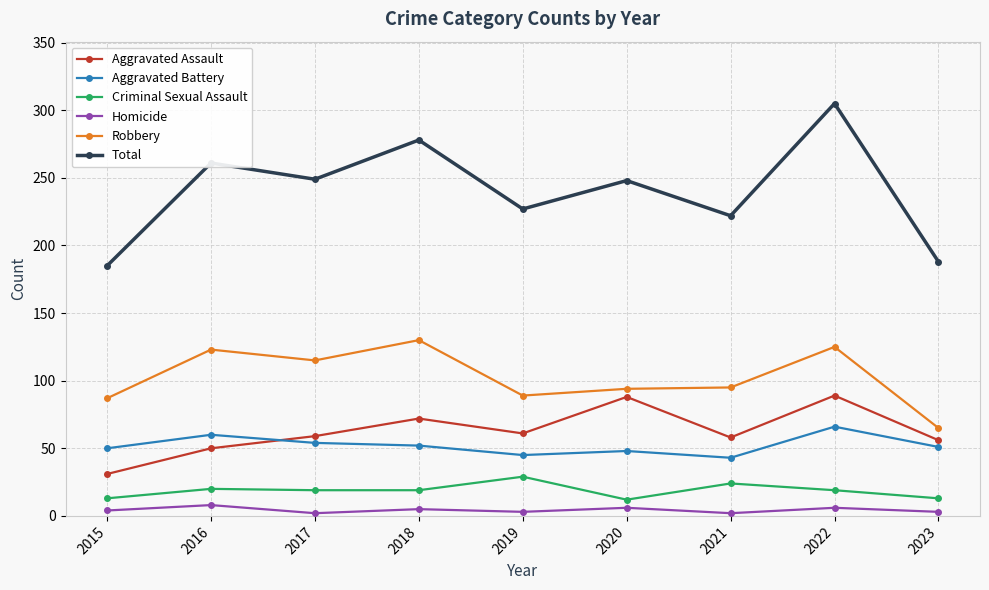

What is the average value of the Total series?

240